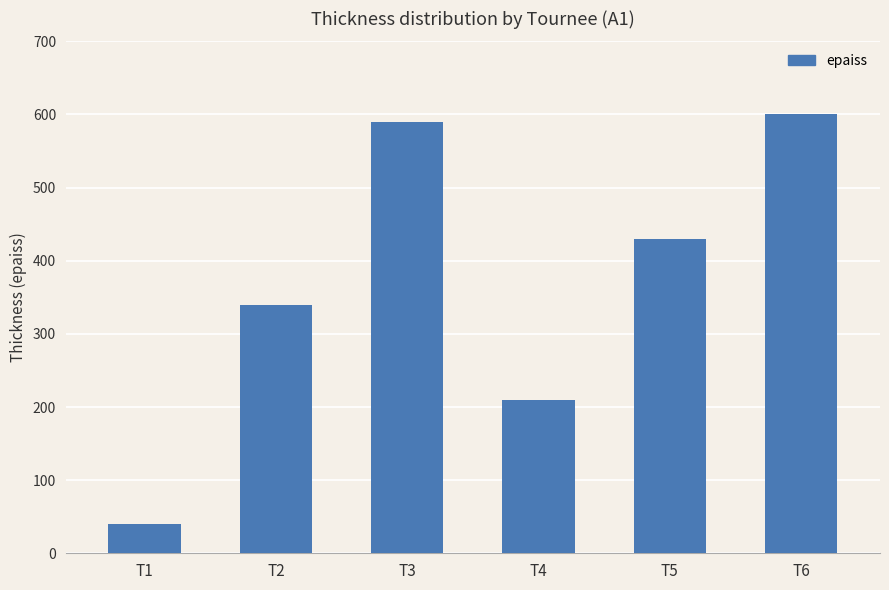

Which has a higher value, T4 or T6?

T6